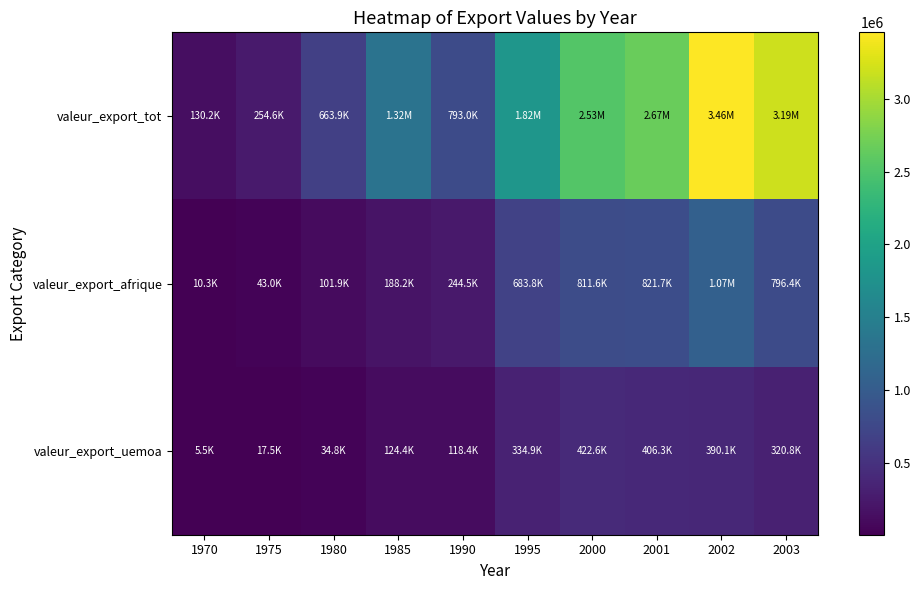

What is the total value across all series at 1995?

2838062.2